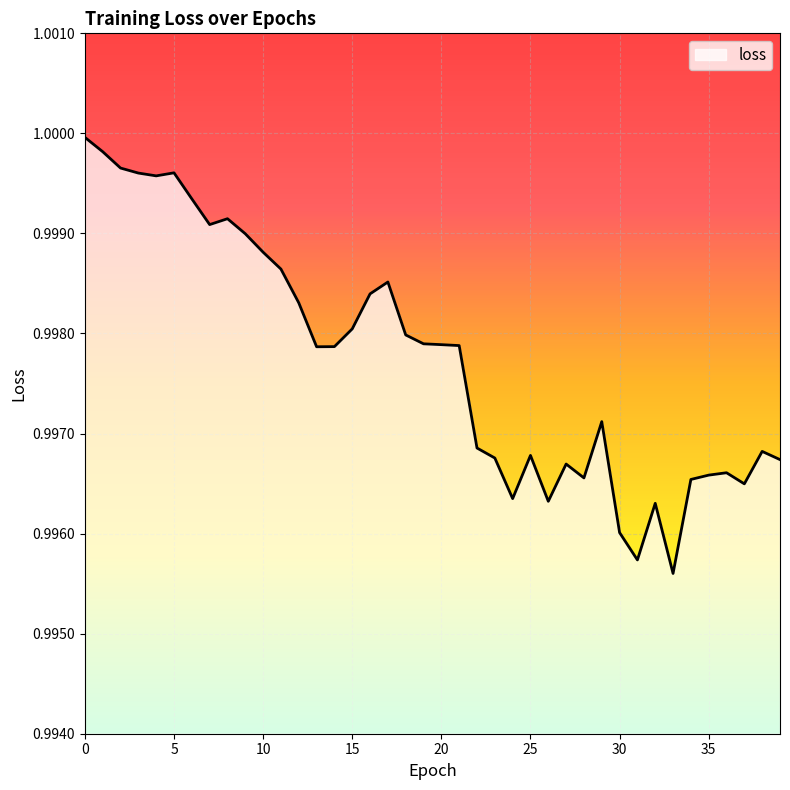

Does the chart have visible grid lines?

Yes